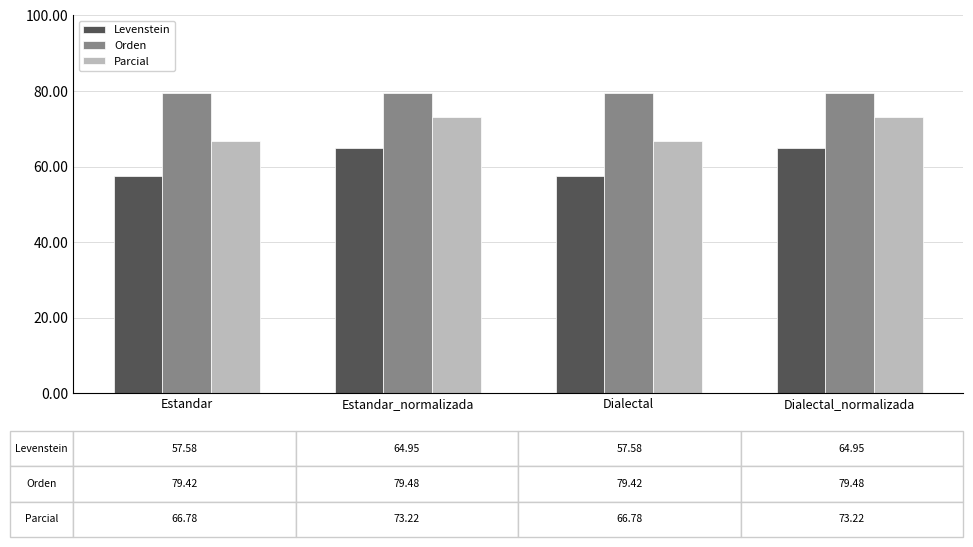

Read the Orden value at Estandar.

79.4